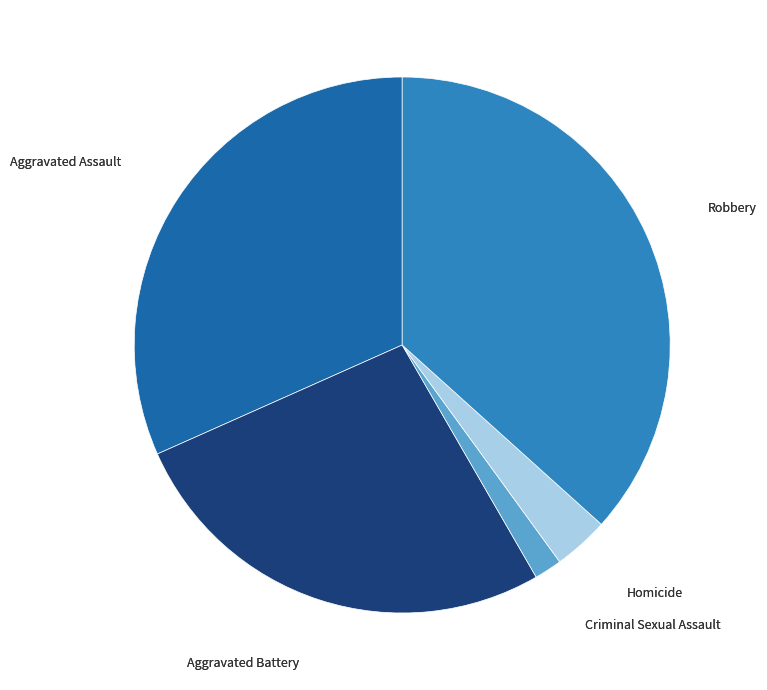

Is there a majority slice in this chart?

No